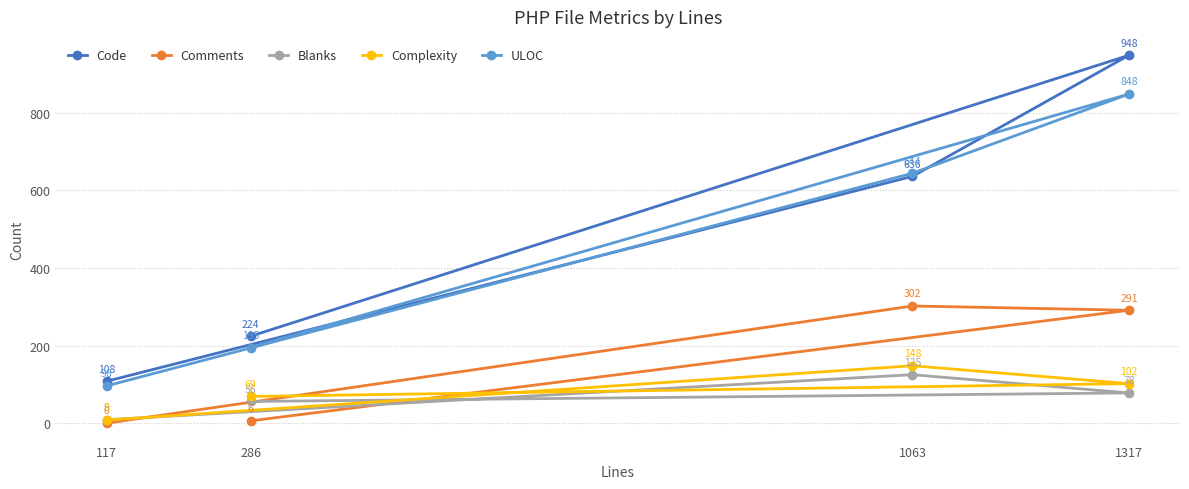

The value of Blanks at 117 is 4. True or false?

False